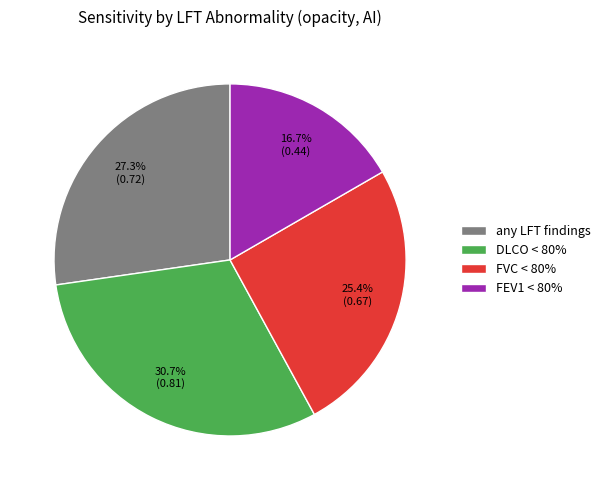

What is the smallest slice in the pie chart?

FEV1 < 80%